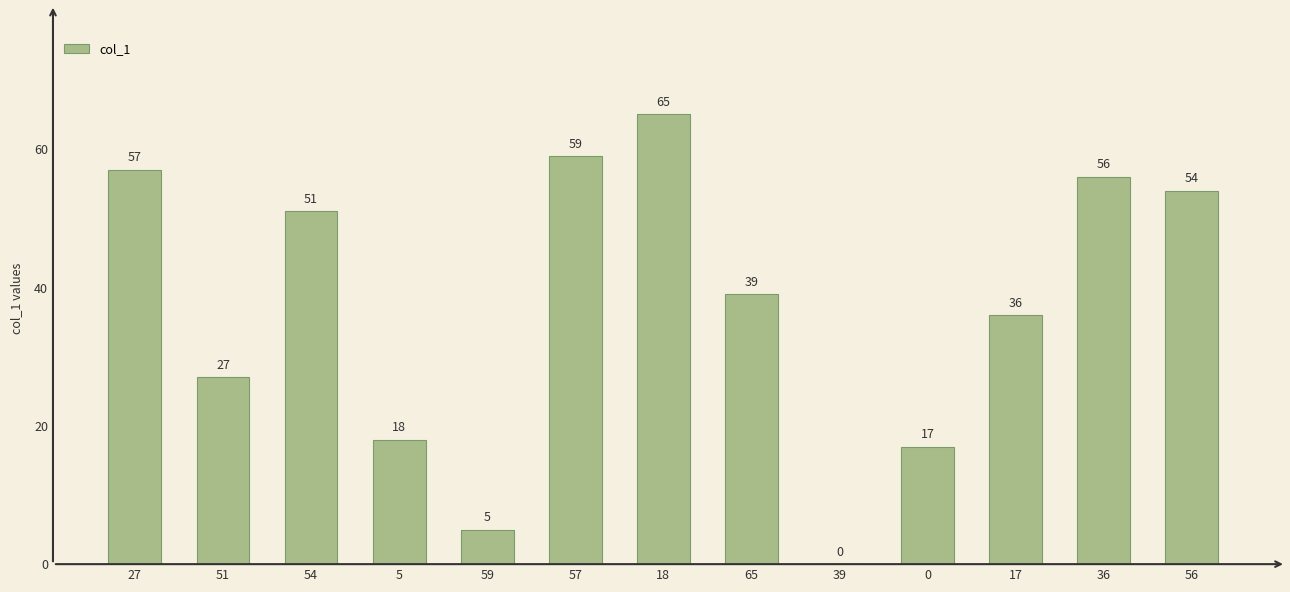

How many positive values are there?

12